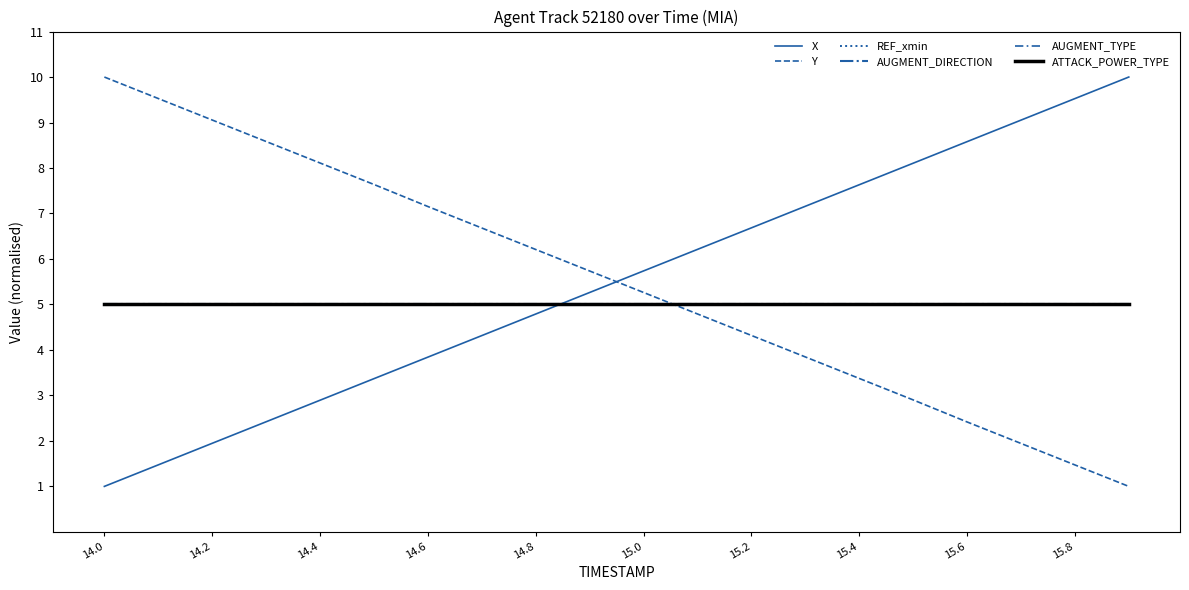

After their last crossing, which series has the higher values: X or ATTACK_POWER_TYPE?

X